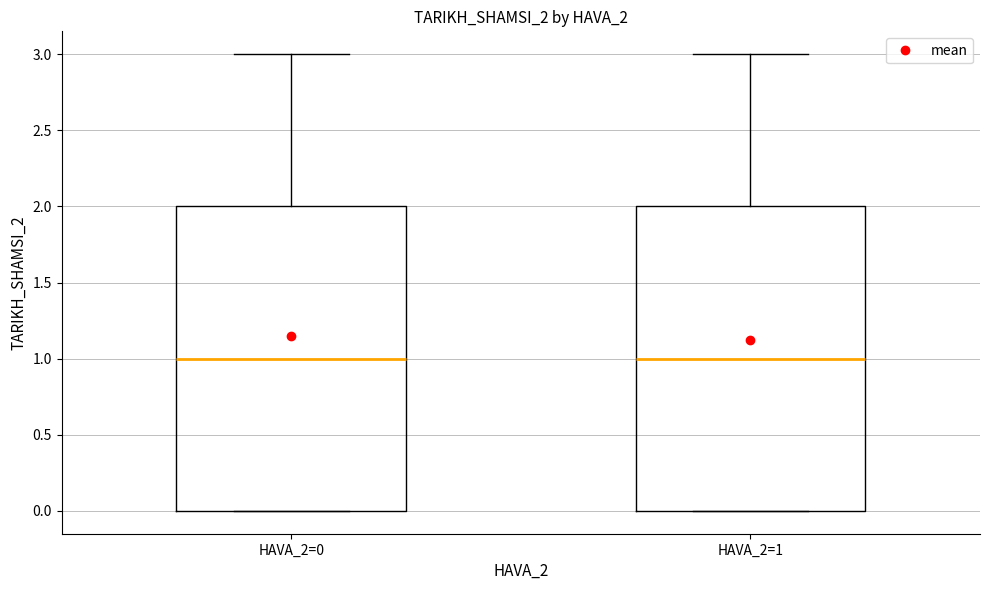

Where does the upper whisker of the box for HAVA_2=0 end on the y-axis? The values are not printed on the chart, so give them approximately, as read against the axis.

3